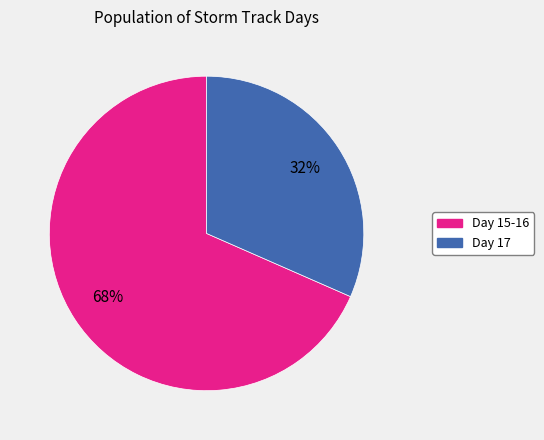

Is there any slice that represents more than half of the pie?

Yes